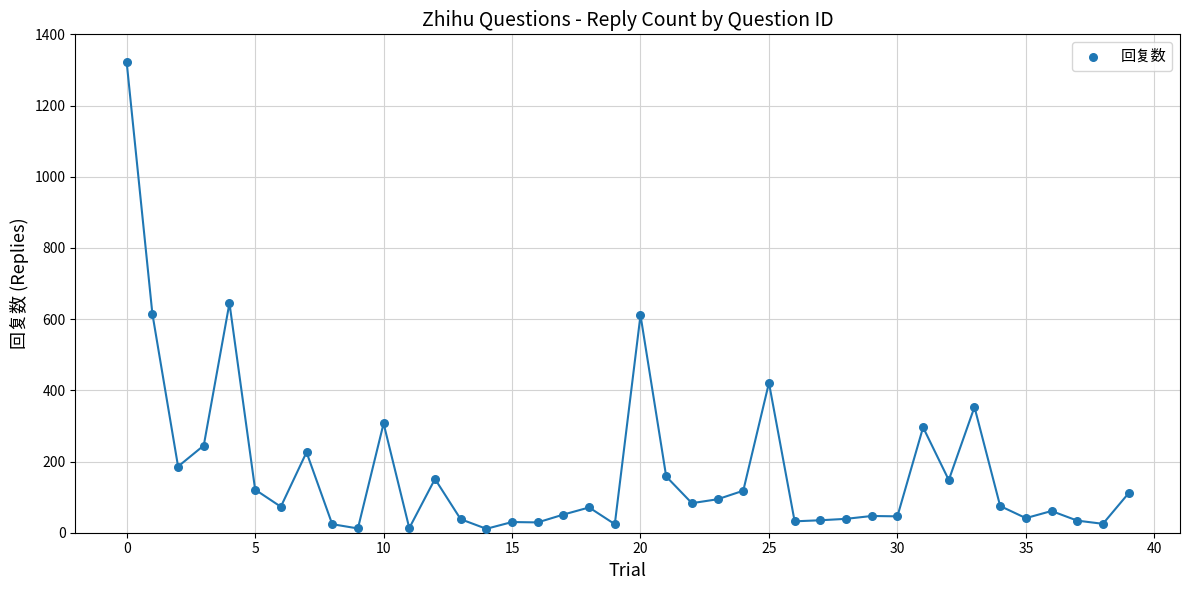

What Y value in the scatter plot is closest to 666?

645